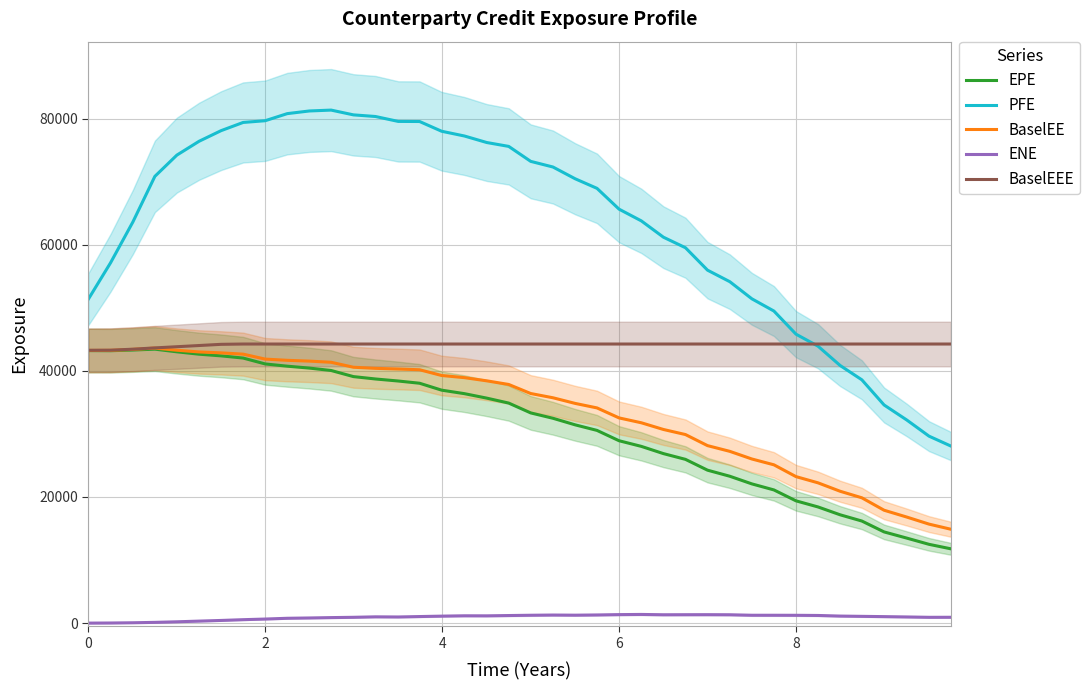

True or false: PFE has a value of 45814.1 at 8.

True